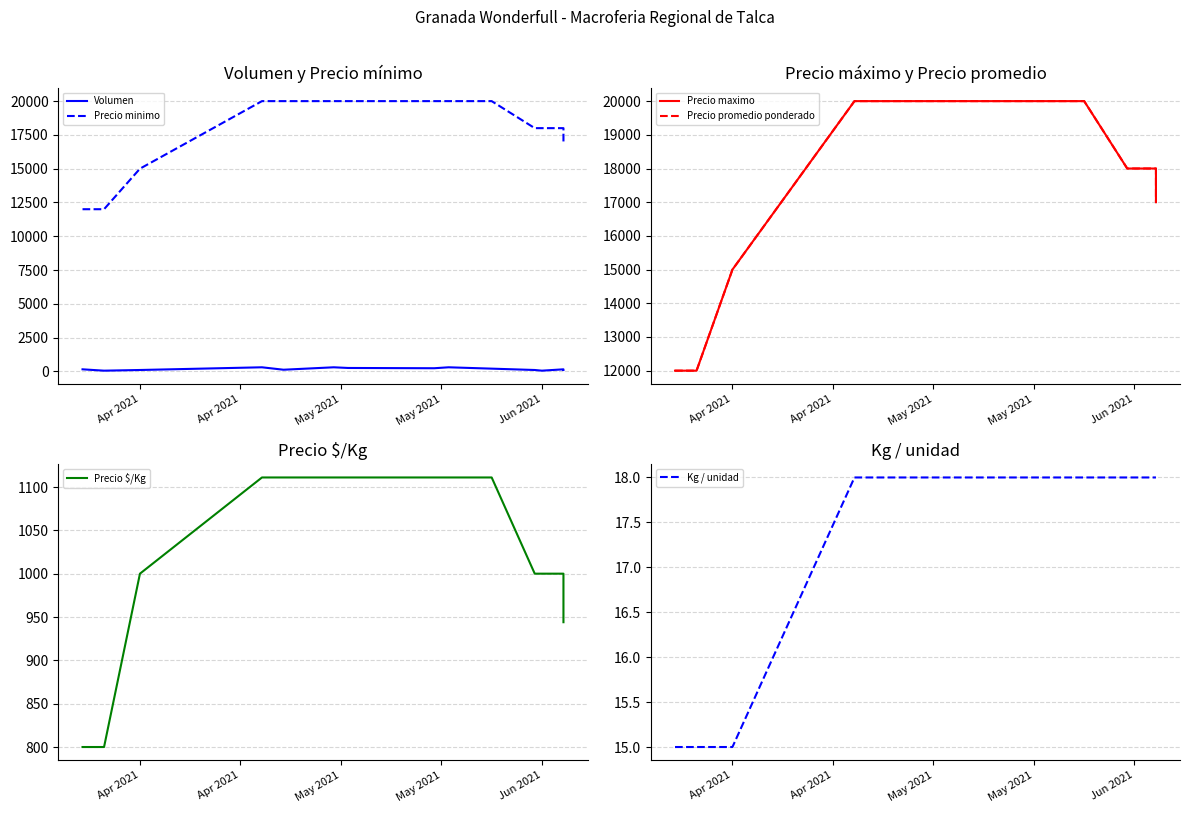

Where is Volumen nearest to the value 175?

Apr 2021